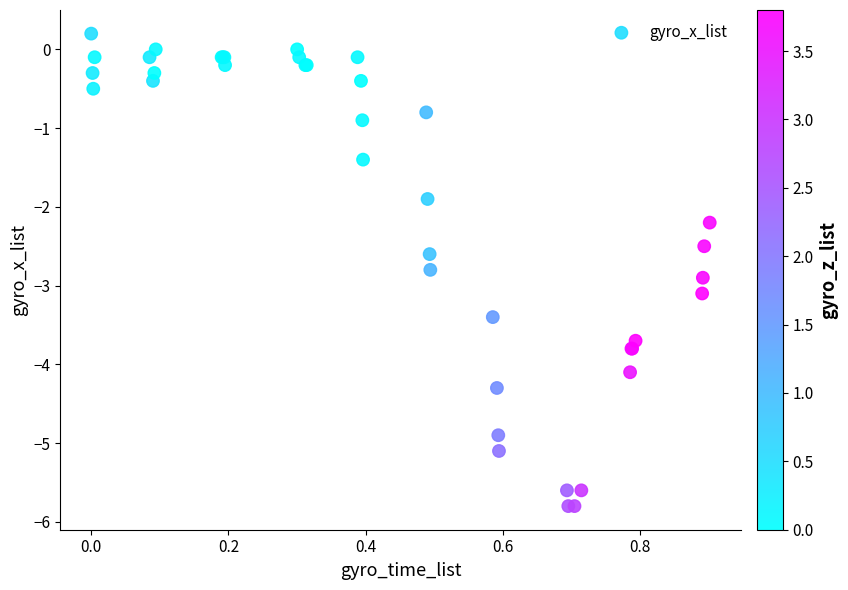

What Y value in the scatter plot is closest to -2?

-1.9